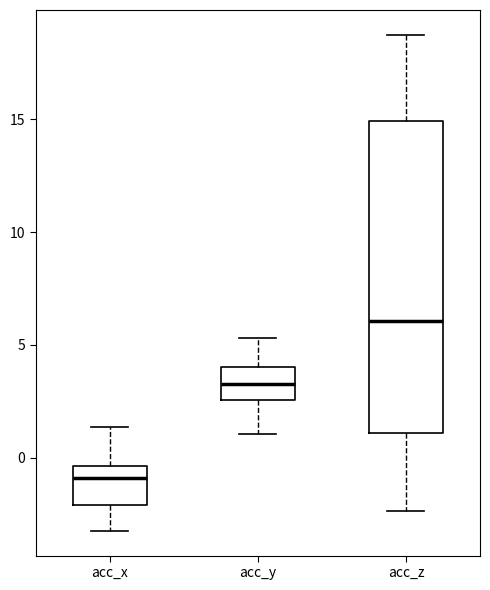

Which box is the tallest, from its lower edge to its upper edge?

acc_z